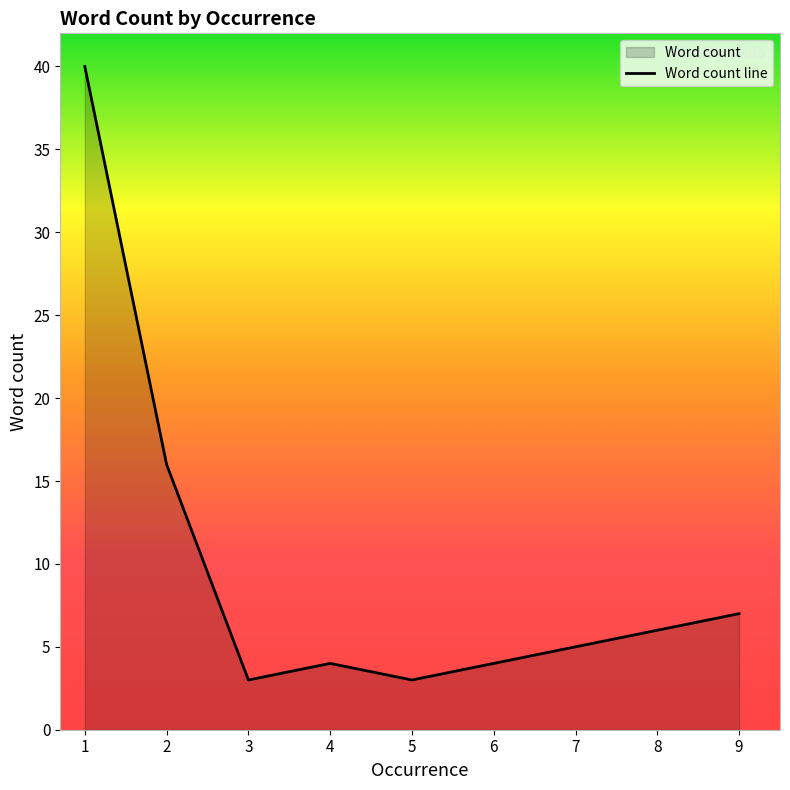

What is the greatest value displayed?

40